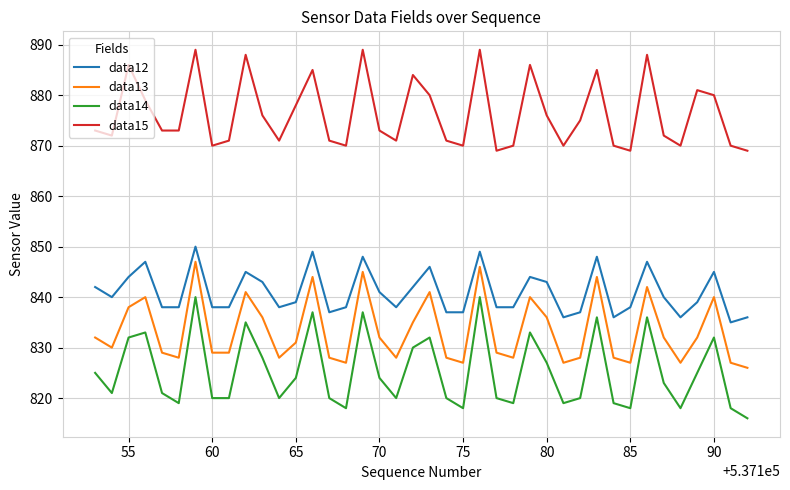

Which series has the largest total across all categories?

data15